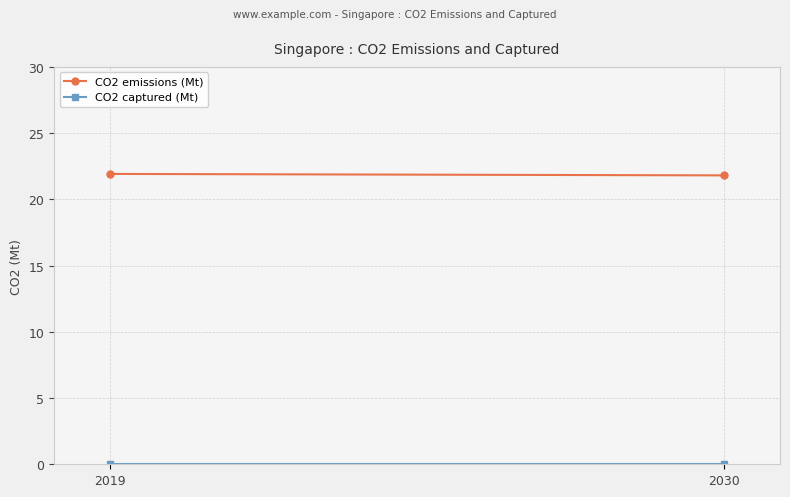

Is this an area chart (filled region under the line)?

No